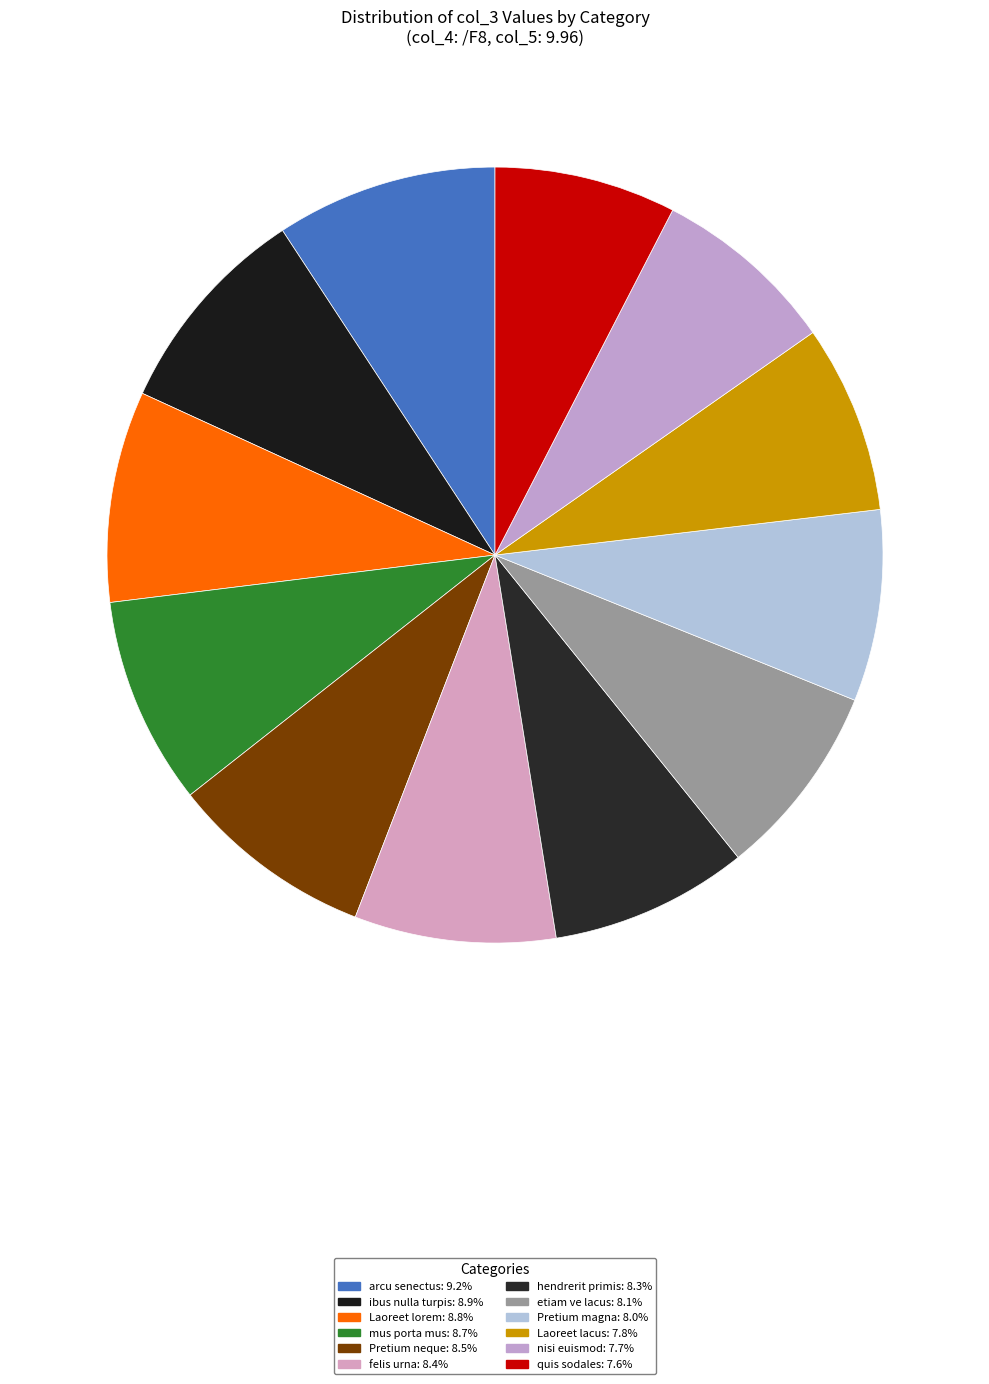

How many slices are in this pie chart?

12